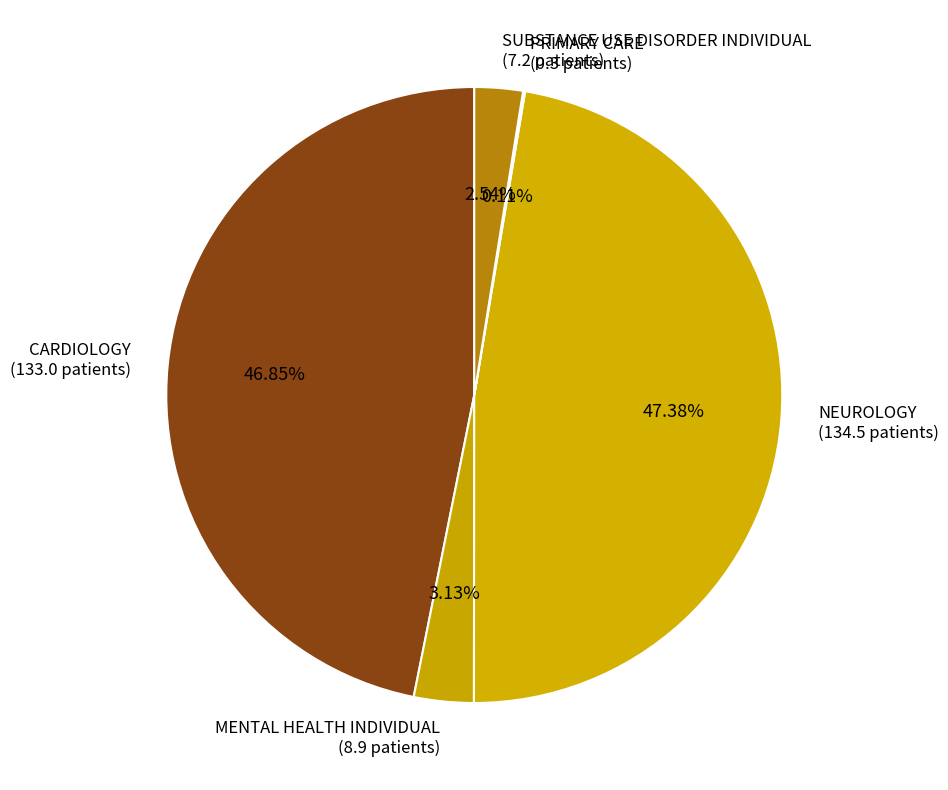

Between NEUROLOGY (134.5 patients) and MENTAL HEALTH INDIVIDUAL (8.9 patients), which is larger?

NEUROLOGY (134.5 patients)